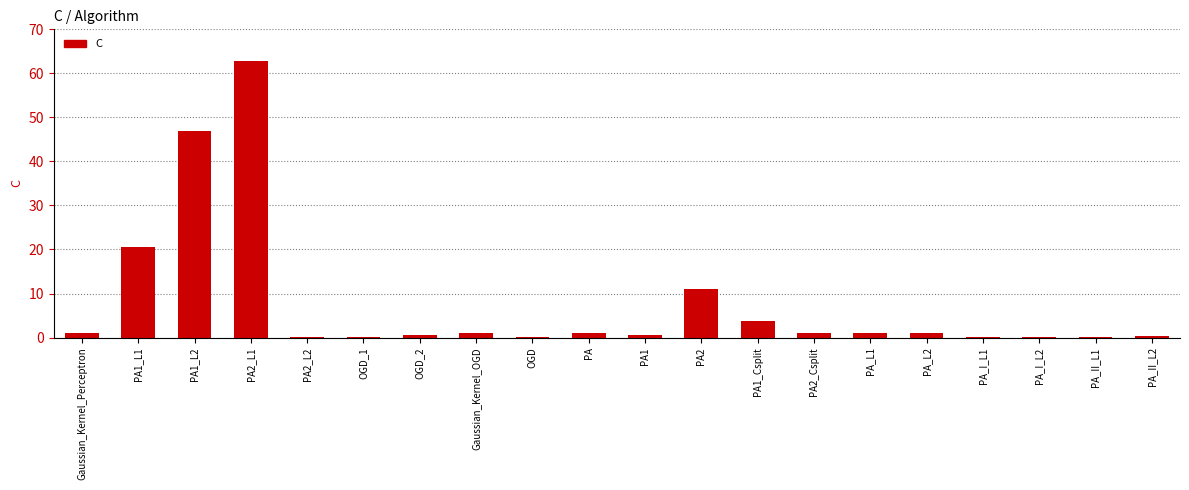

The value at PA1_L1 is 20.5. True or false?

True